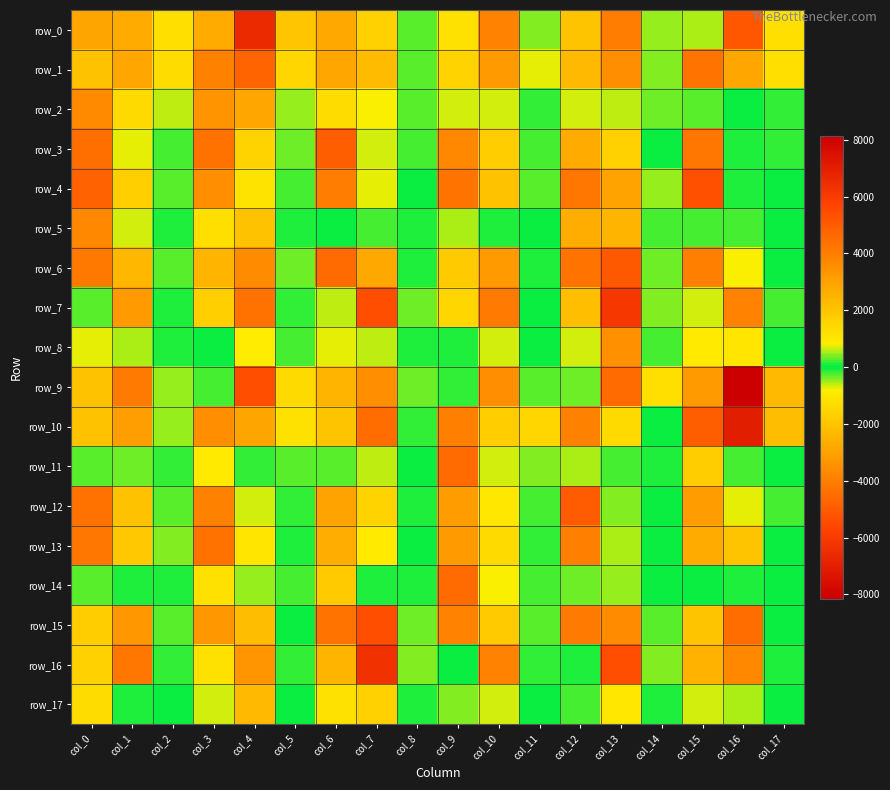

How many negative values does the row_2 series have?

9